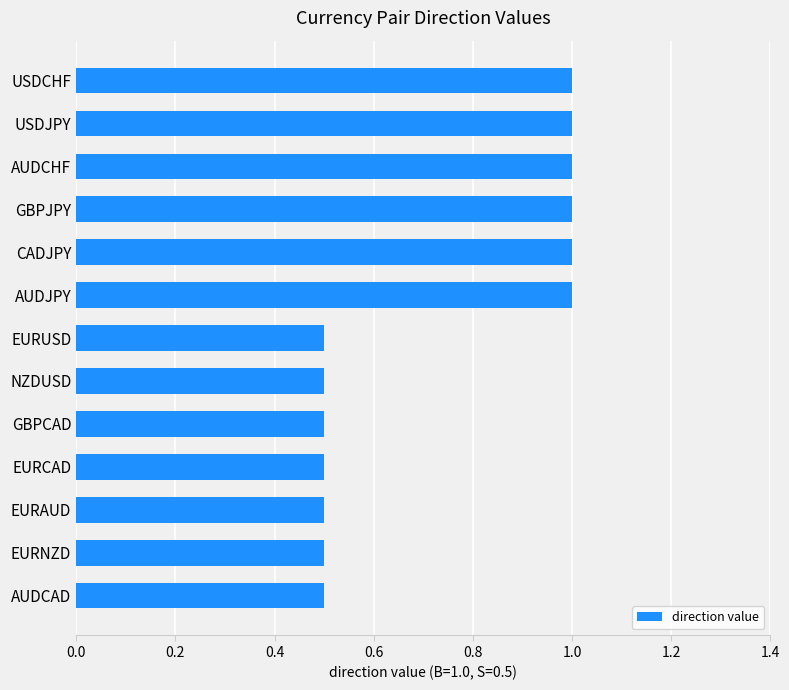

What is the greatest value displayed?

1.0